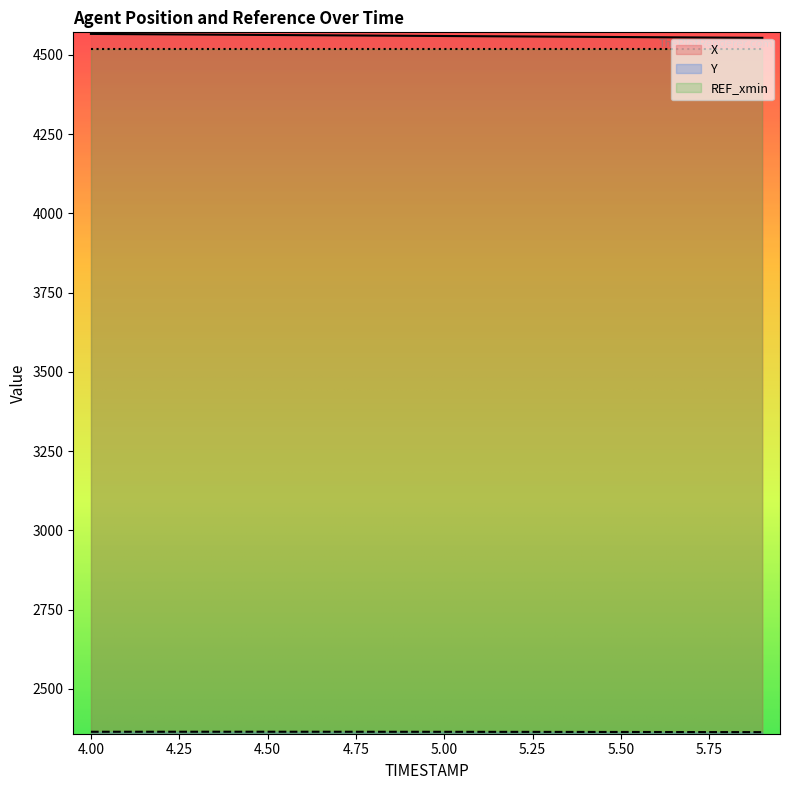

List the series in order of their overall mean, lowest first.

Y, X